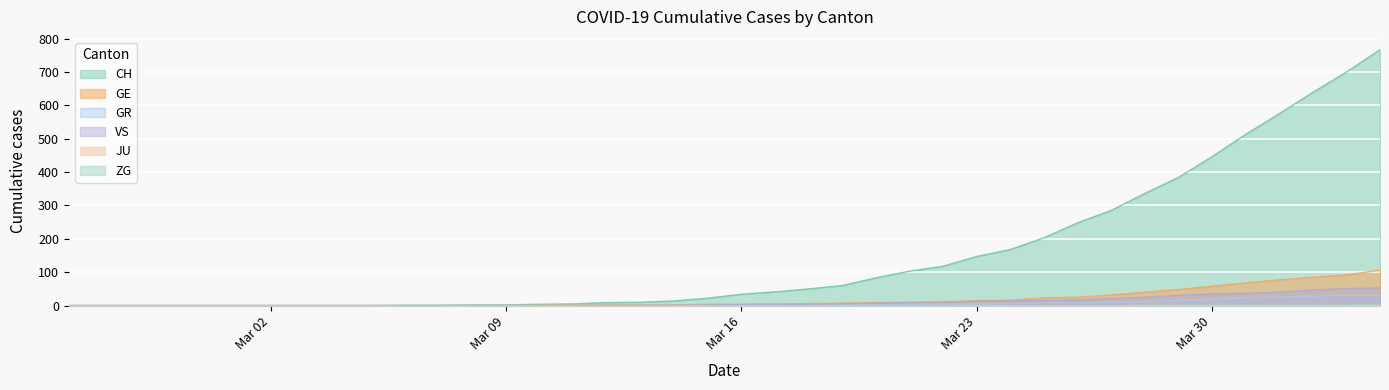

True or false: VS and CH cross at least once.

False